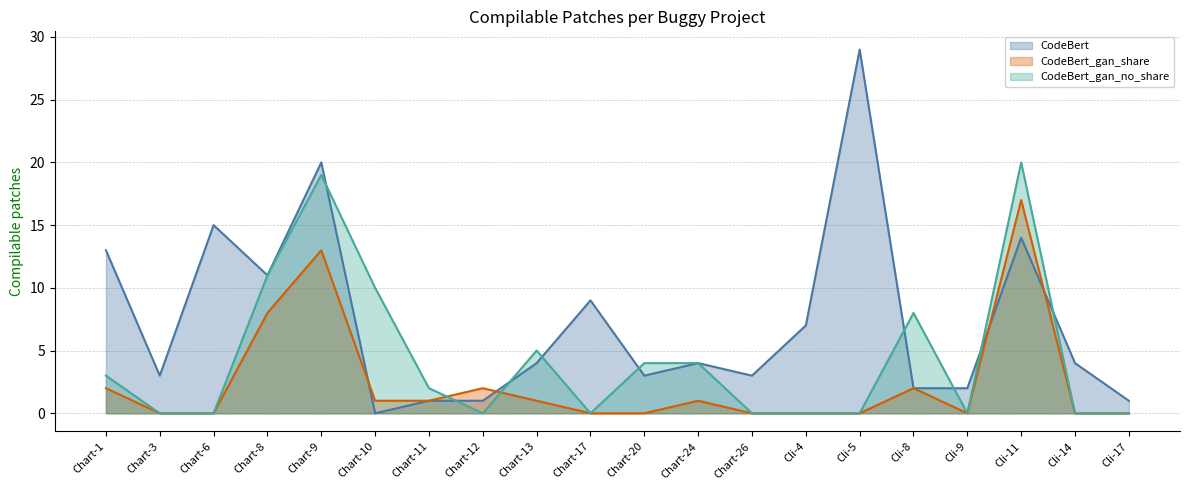

What is the label of the 10th point from the left?

Chart-17